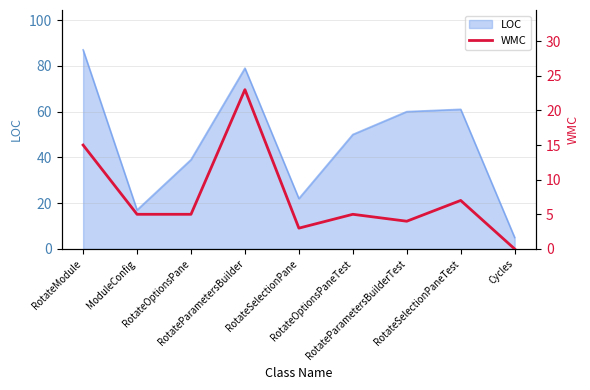

What is the label of the 3rd point from the left?

RotateOptionsPane